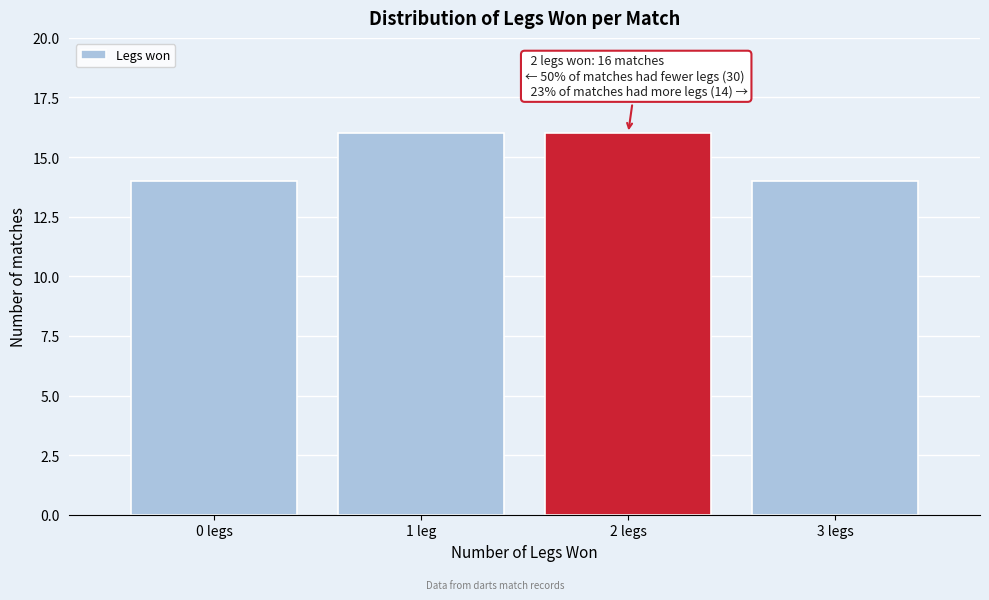

Reading left to right, what are all the values shown in this chart?

14	16	16	14